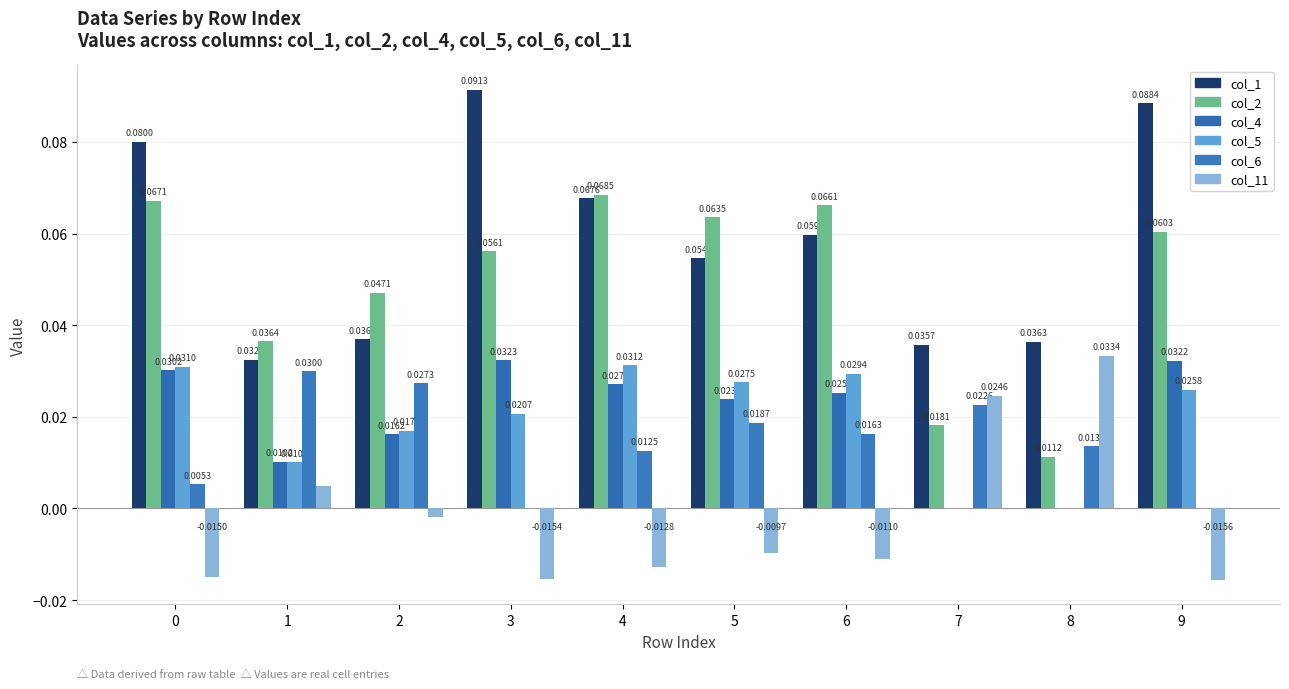

At how many categories does at least one series exceed 0?

10